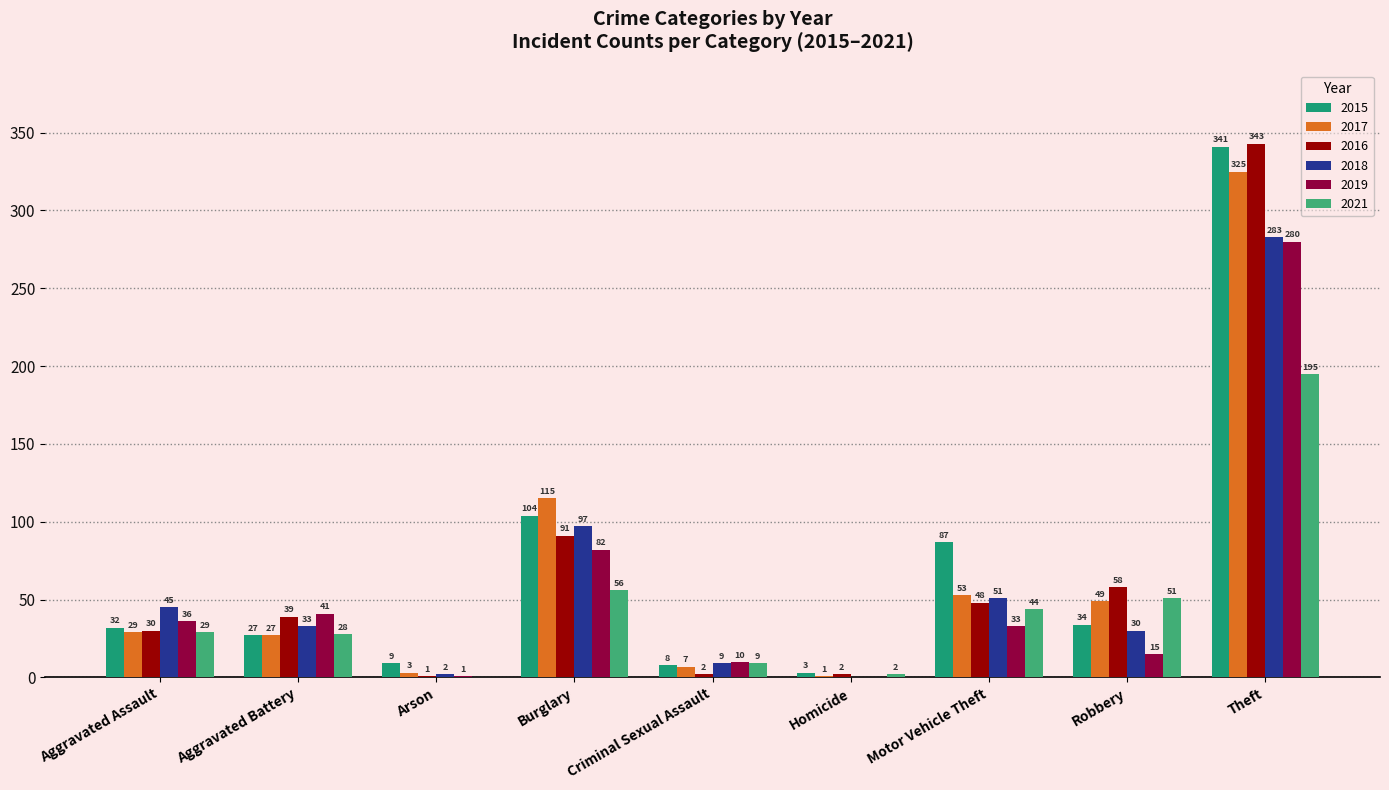

Is it true that 2015 equals 42 at Aggravated Battery?

False